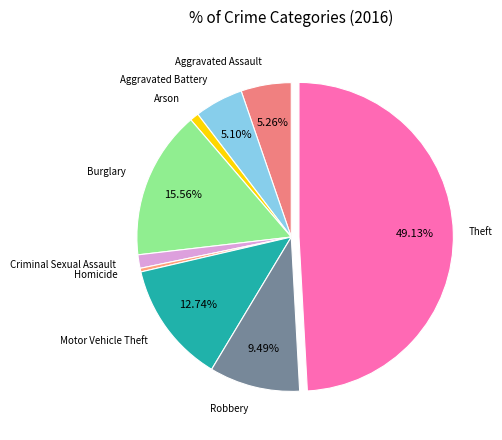

Count the number of slices in the pie.

9